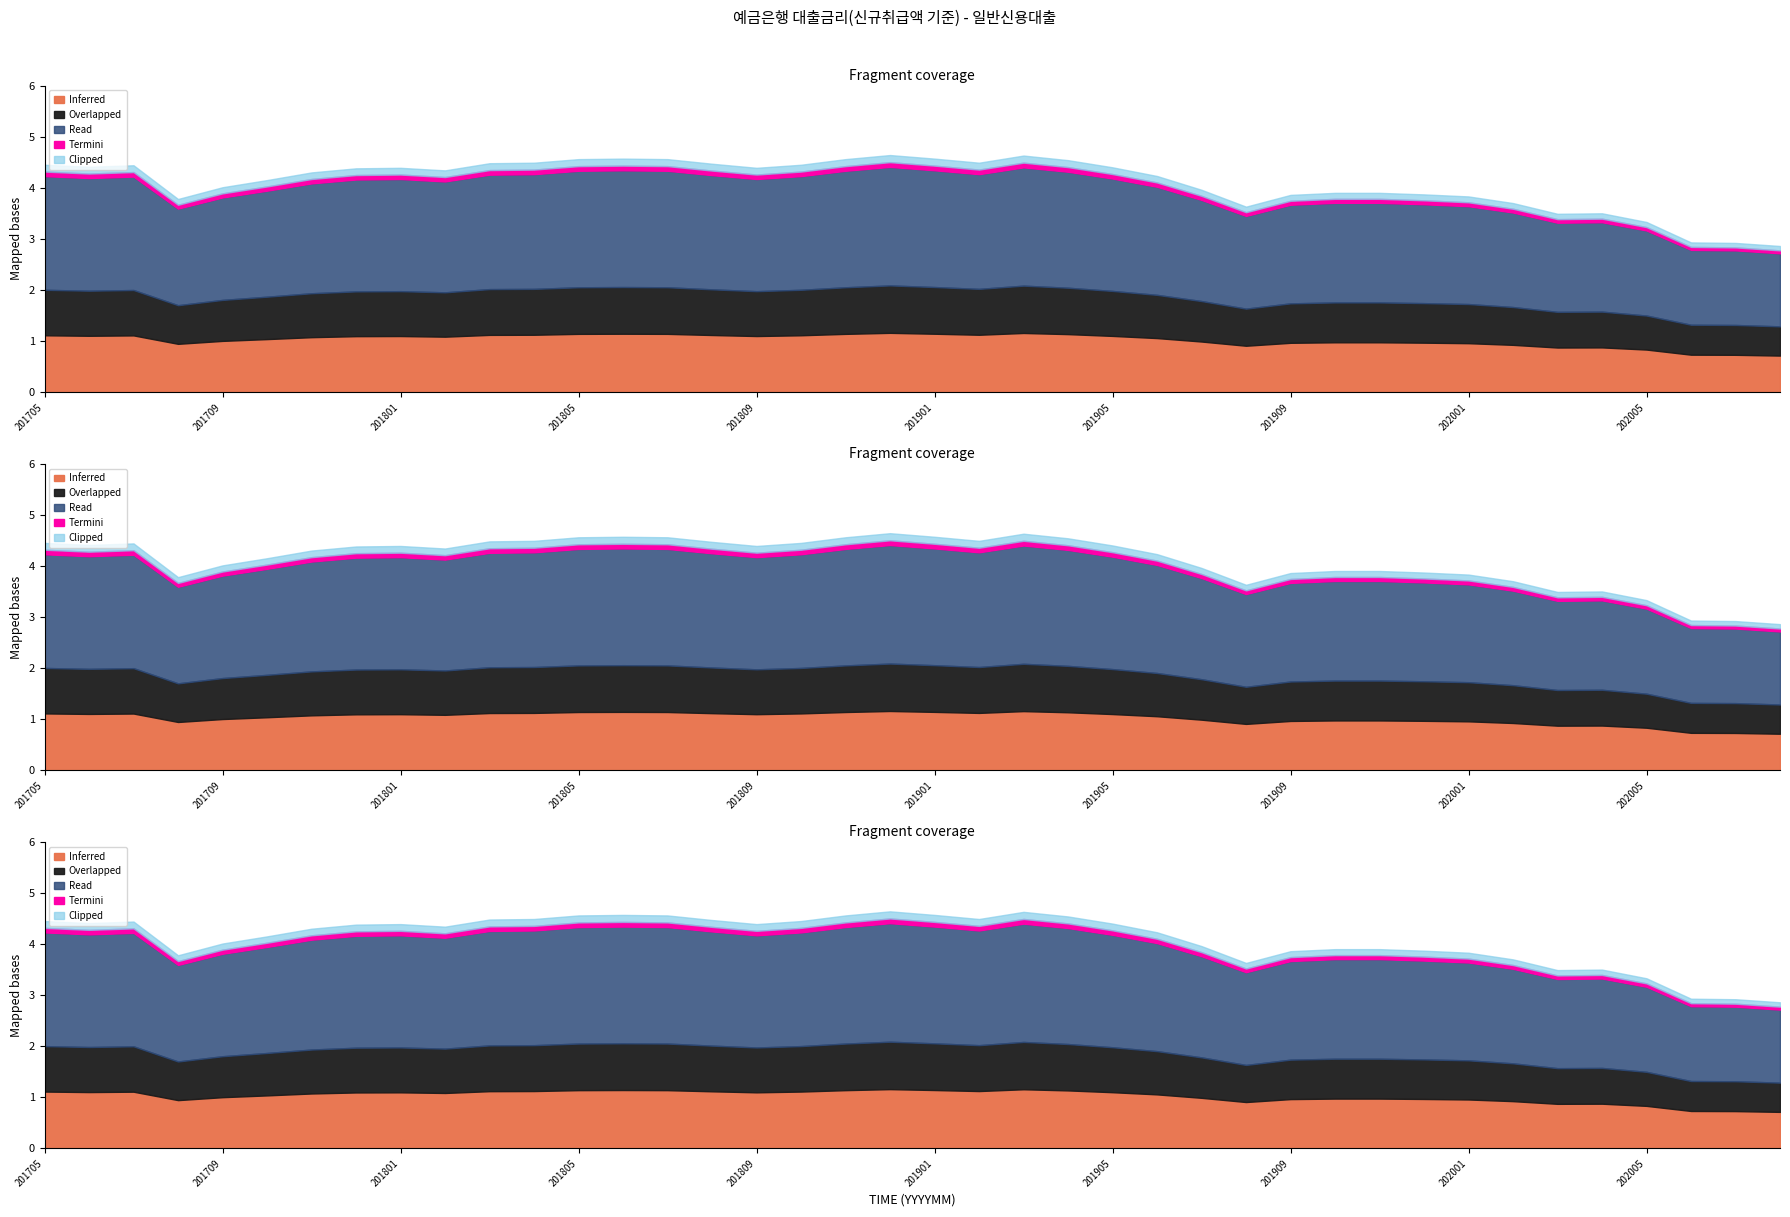

List the labels in order of value, smallest first.

202008, 202007, 202006, 202005, 202003, 202004, 201908, 202002, 201708, 202001, 201909, 201912, 201910, 201911, 201907, 201709, 201710, 201906, 201711, 201802, 201712, 201801, 201809, 201905, 201706, 201707, 201705, 201810, 201808, 201803, 201804, 201902, 201904, 201805, 201807, 201811, 201806, 201901, 201903, 201812